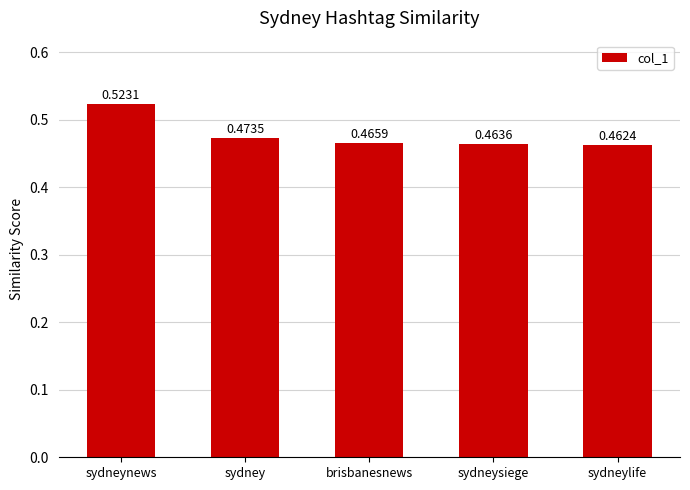

List the labels in order of value, smallest first.

sydneylife, sydneysiege, brisbanesnews, sydney, sydneynews